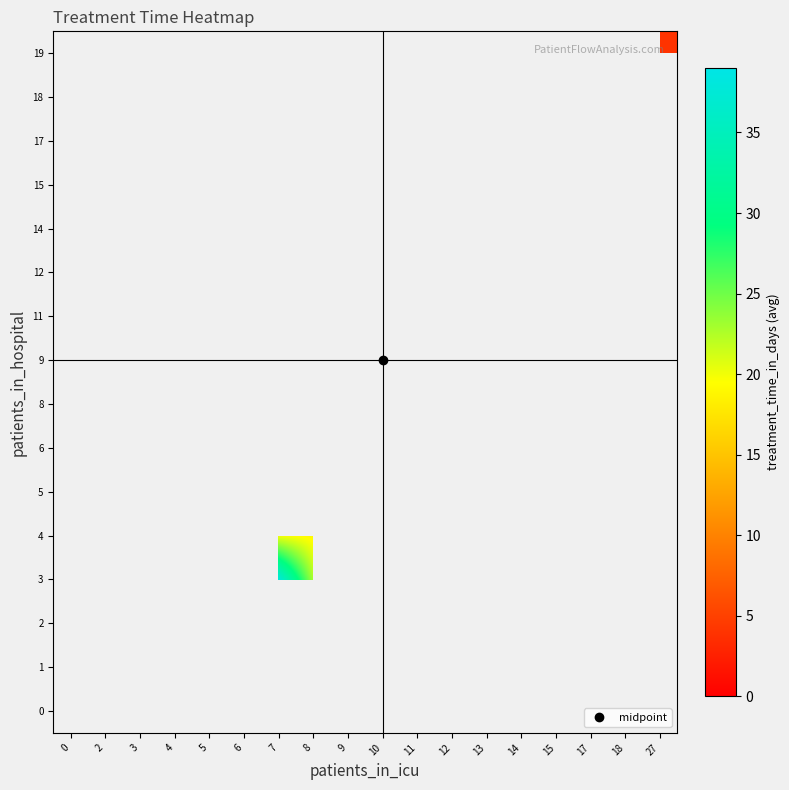

What is the maximum value shown in the chart?

39.0